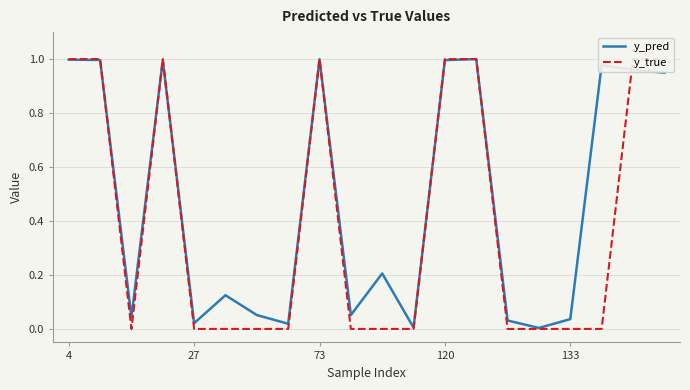

List the series in order of their overall mean, lowest first.

y_true, y_pred